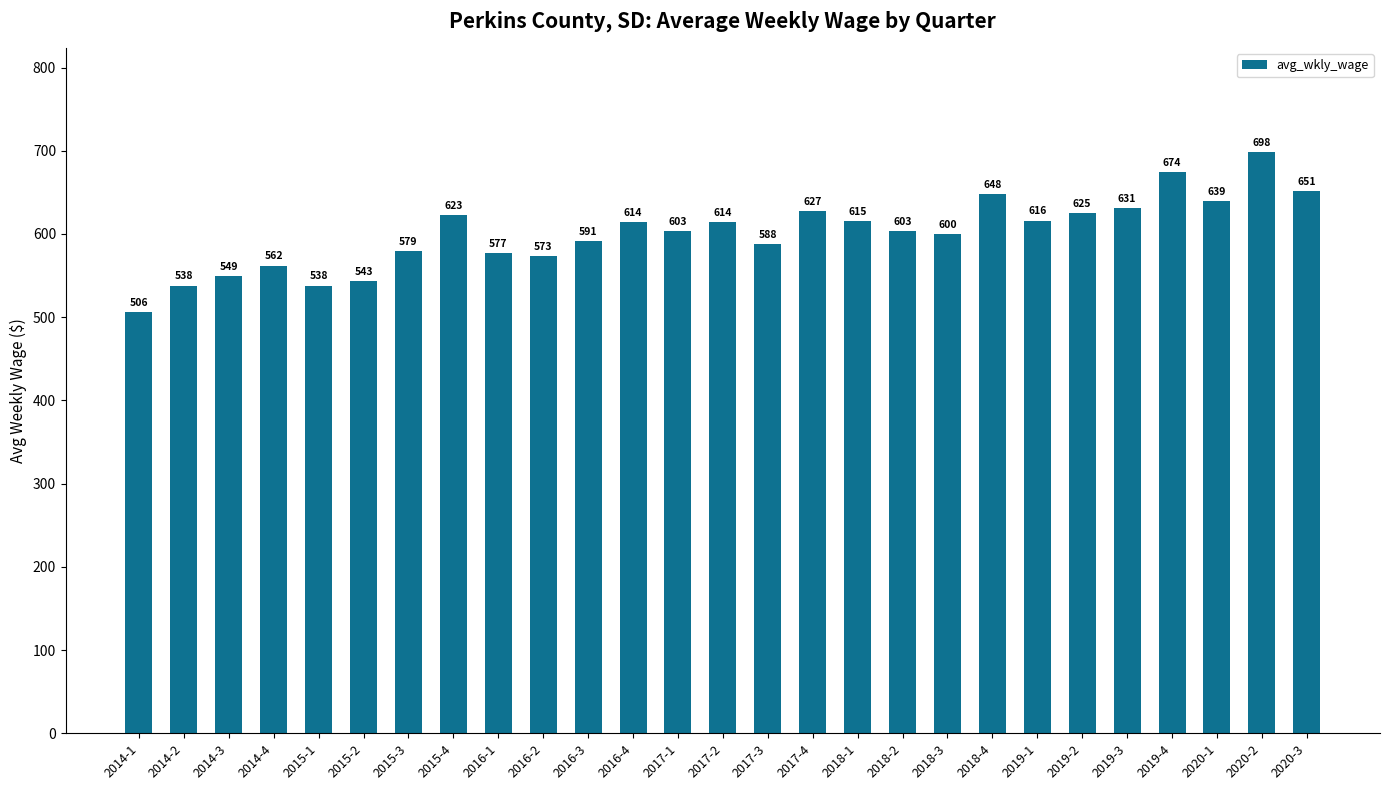

Does the chart contain stacked bars?

No